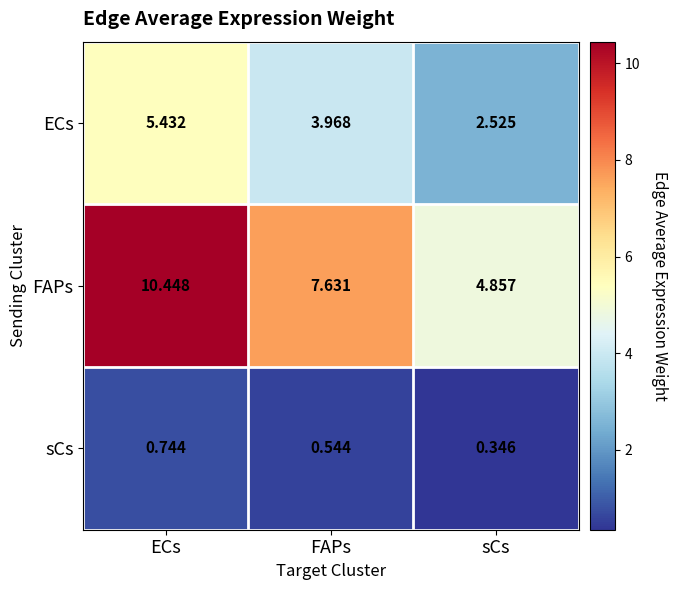

What is the difference between the highest and lowest values at sCs?

4.5